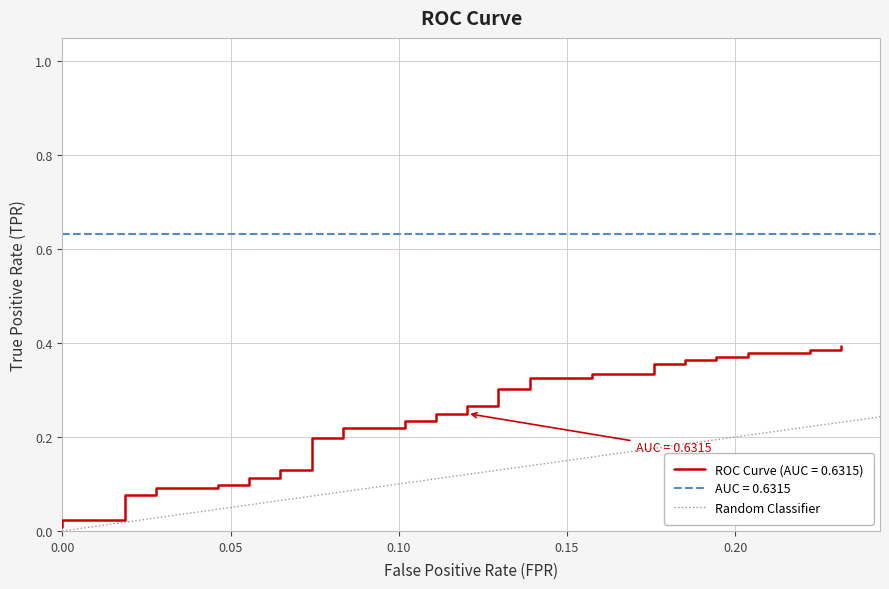

How many distinct data groups are displayed?

1